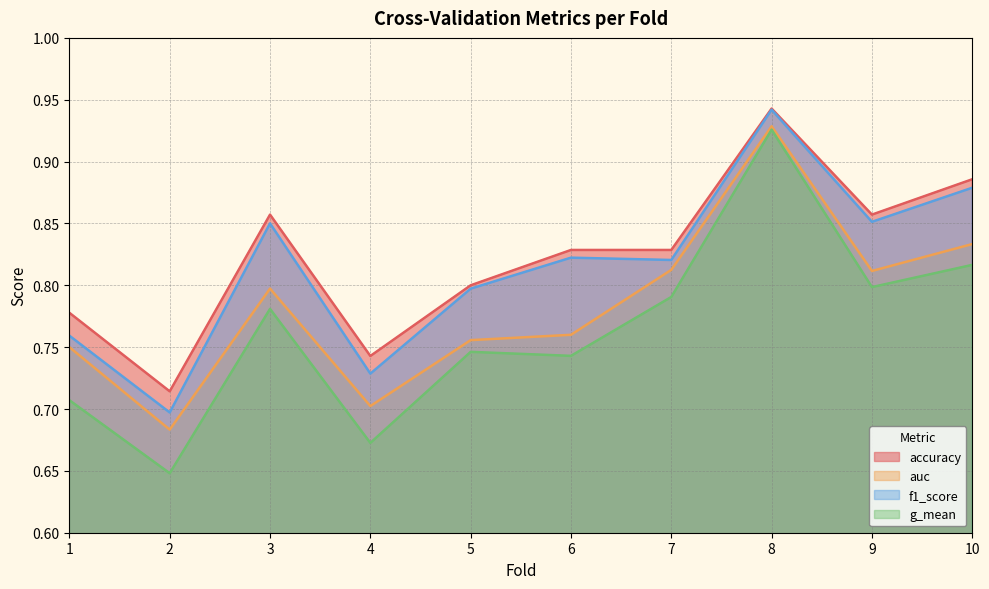

Which category has the lowest value across all series?

2